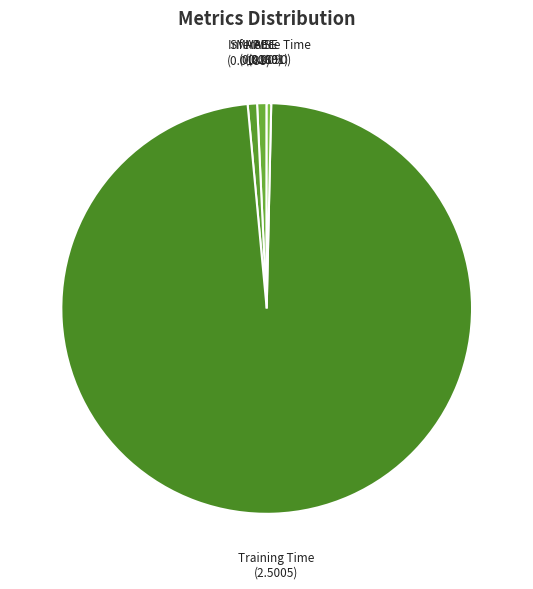

Is it true that MAPE is 11% of the pie?

False